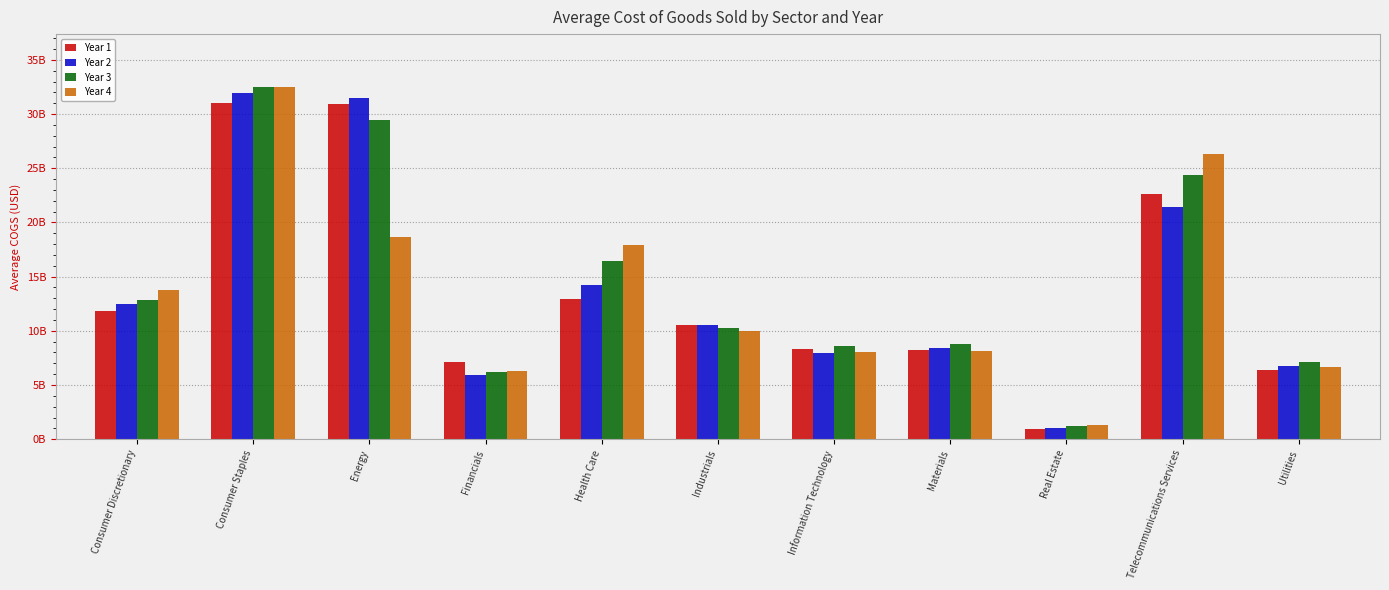

Where does the Year 2 series first go above 10509408322?

Consumer Discretionary